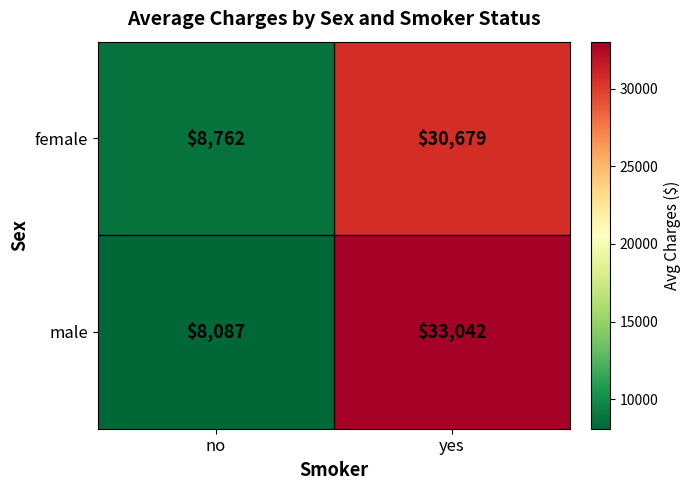

At which label is female closest to 19720?

no